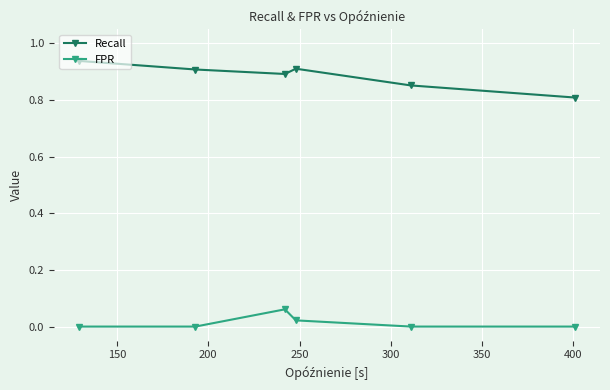

How many lines are shown in the chart?

2